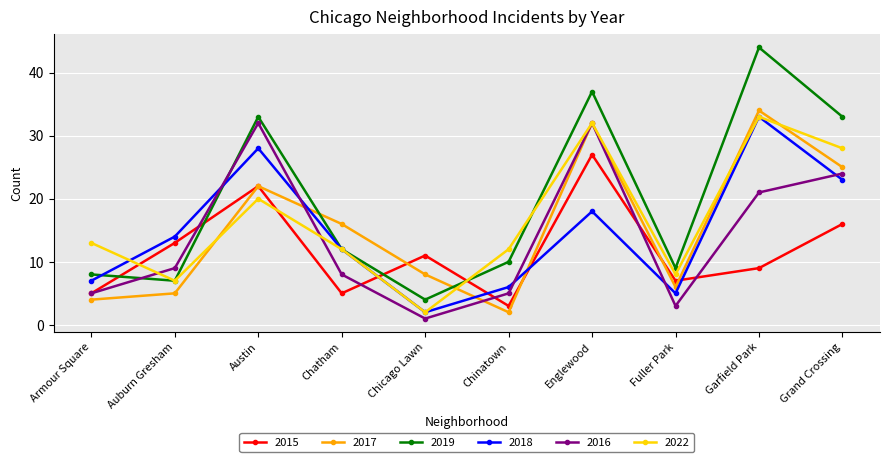

How many lines are shown in the chart?

6